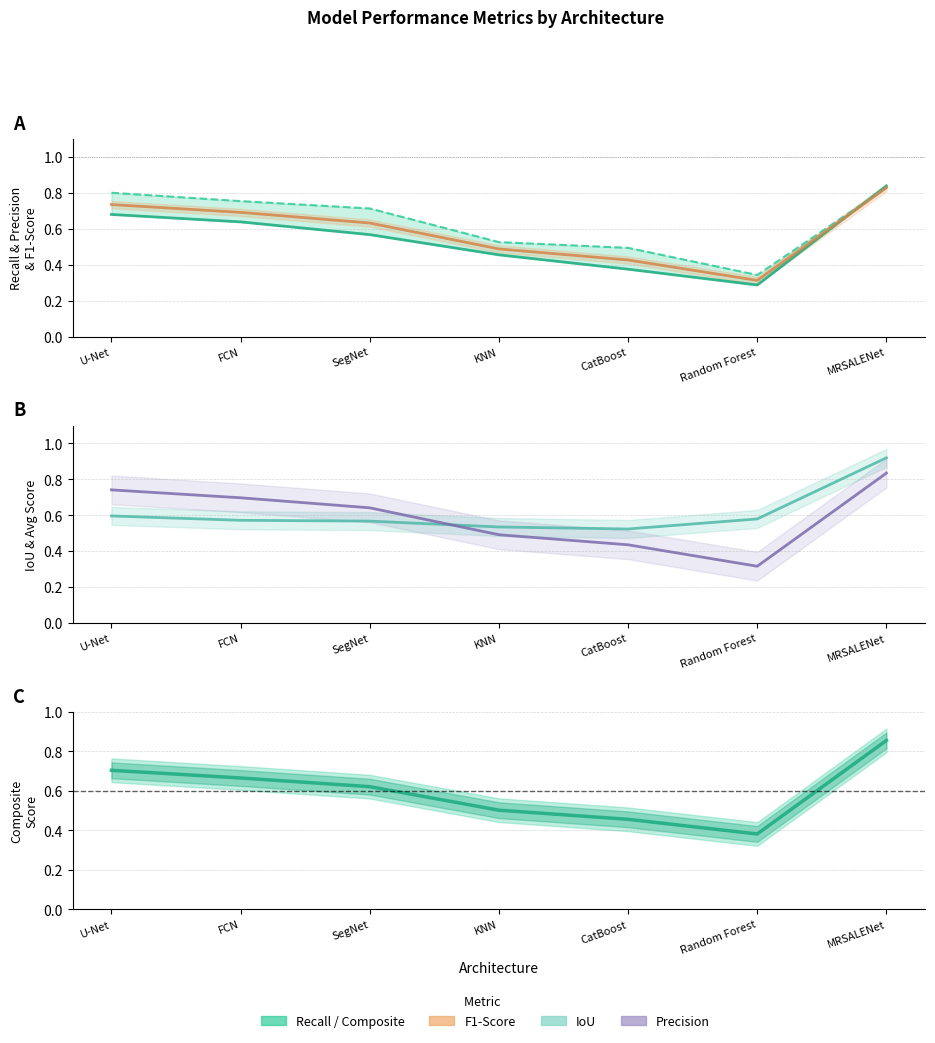

True or false: Avg(Recall,Precision) and F1-Score cross at least once.

False